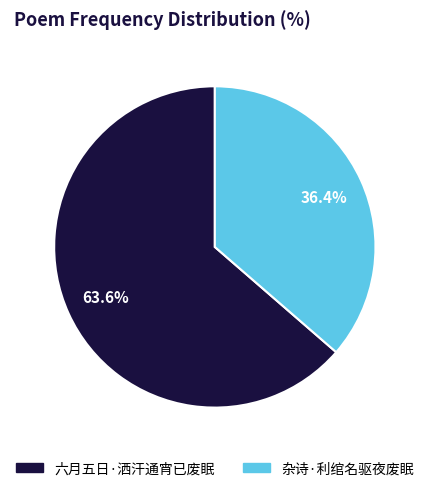

What is the ratio of the value at 六月五日·洒汗通宵已废眠 to the value at 杂诗·利绾名驱夜废眠?

1.7